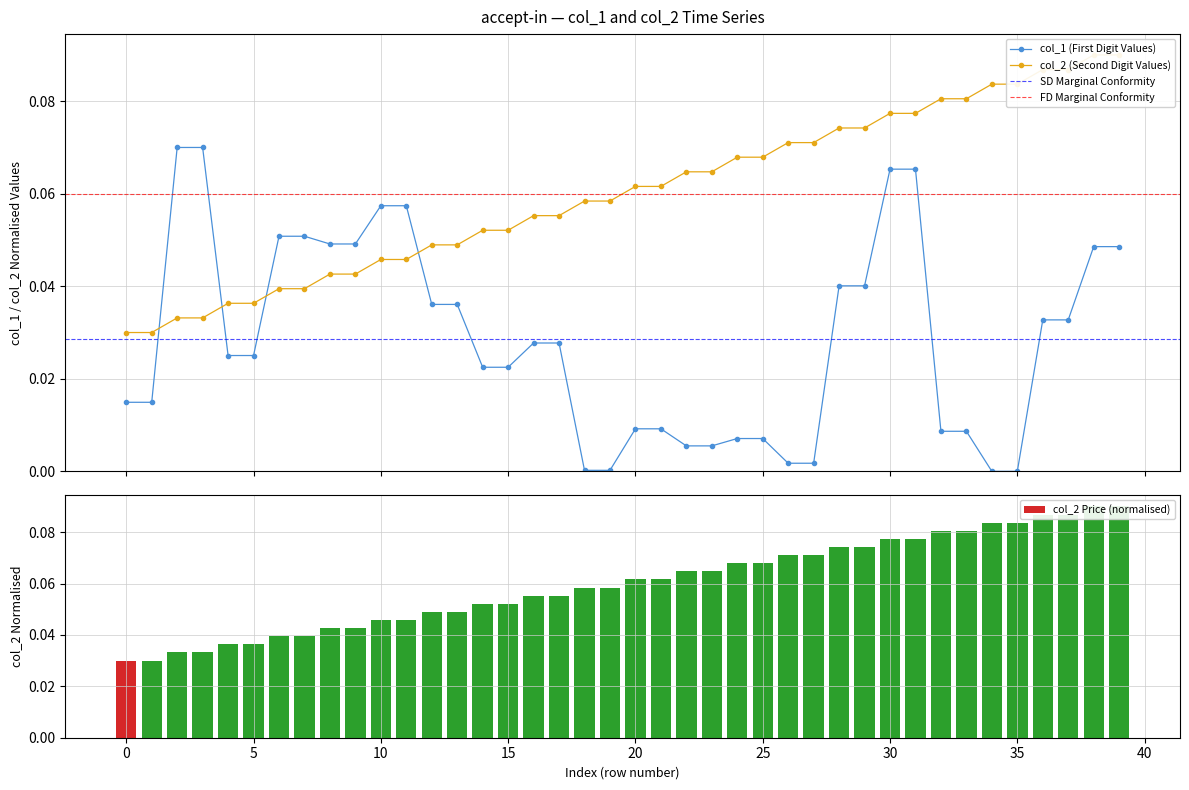

Reading left to right, extract all data points from this chart.

col_1: 0.0	0.0	0.1	0.1	0.0	0.0	0.1	0.1	0.0	0.0	0.1	0.1	0.0	0.0	0.0	0.0	0.0	0.0	0.0	0.0	0.0	0.0	0.0	0.0	0.0	0.0	0.0	0.0	0.0	0.0	0.1	0.1	0.0	0.0	0.0	0.0	0.0	0.0	0.0	0.0
col_2: 0.0	0.0	0.0	0.0	0.0	0.0	0.0	0.0	0.0	0.0	0.0	0.0	0.0	0.0	0.1	0.1	0.1	0.1	0.1	0.1	0.1	0.1	0.1	0.1	0.1	0.1	0.1	0.1	0.1	0.1	0.1	0.1	0.1	0.1	0.1	0.1	0.1	0.1	0.1	0.1